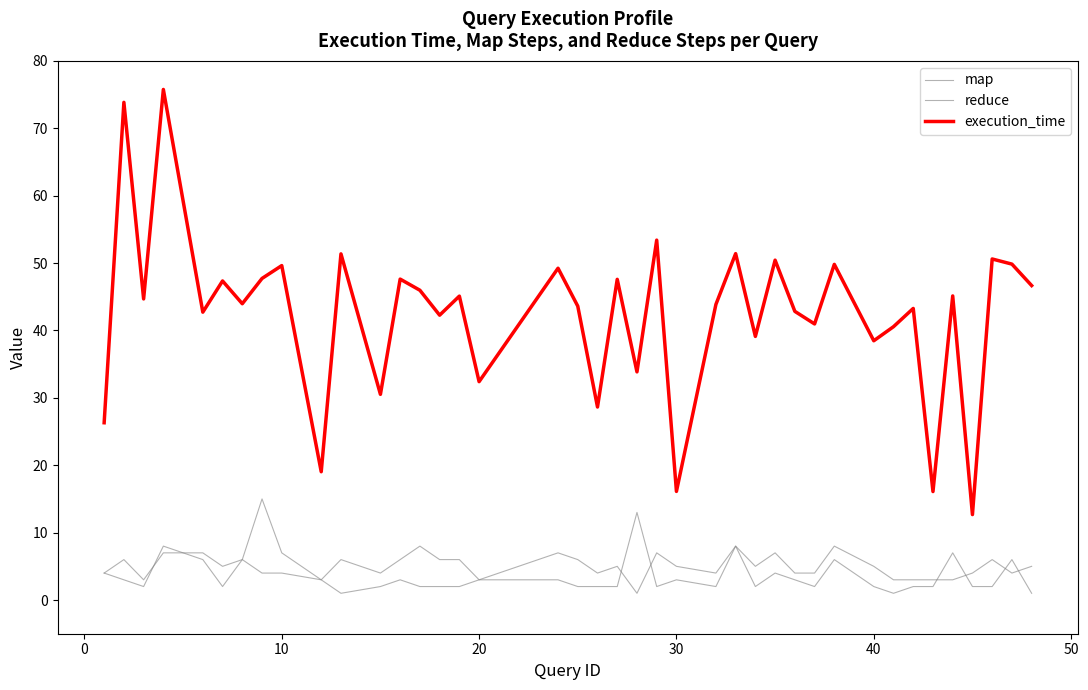

Does the chart have visible grid lines?

No